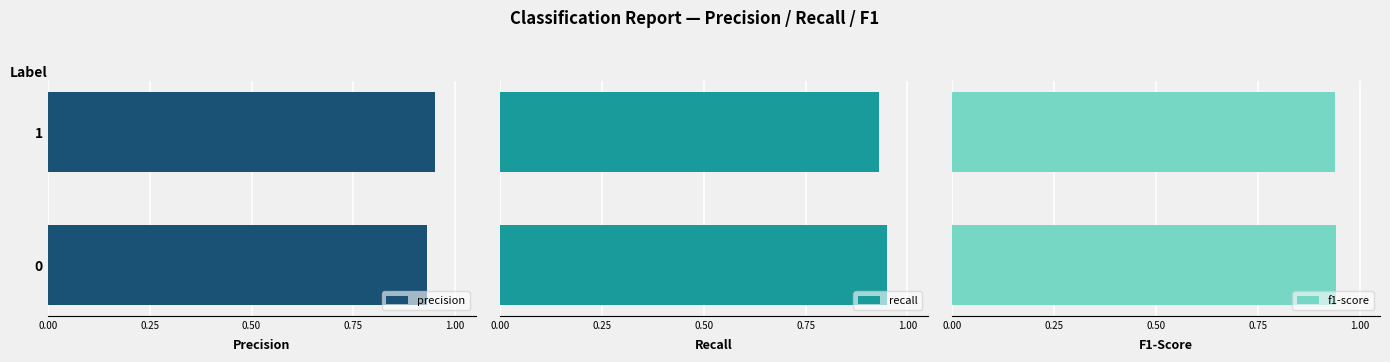

What are all the series names shown in the legend?

precision, recall, f1-score